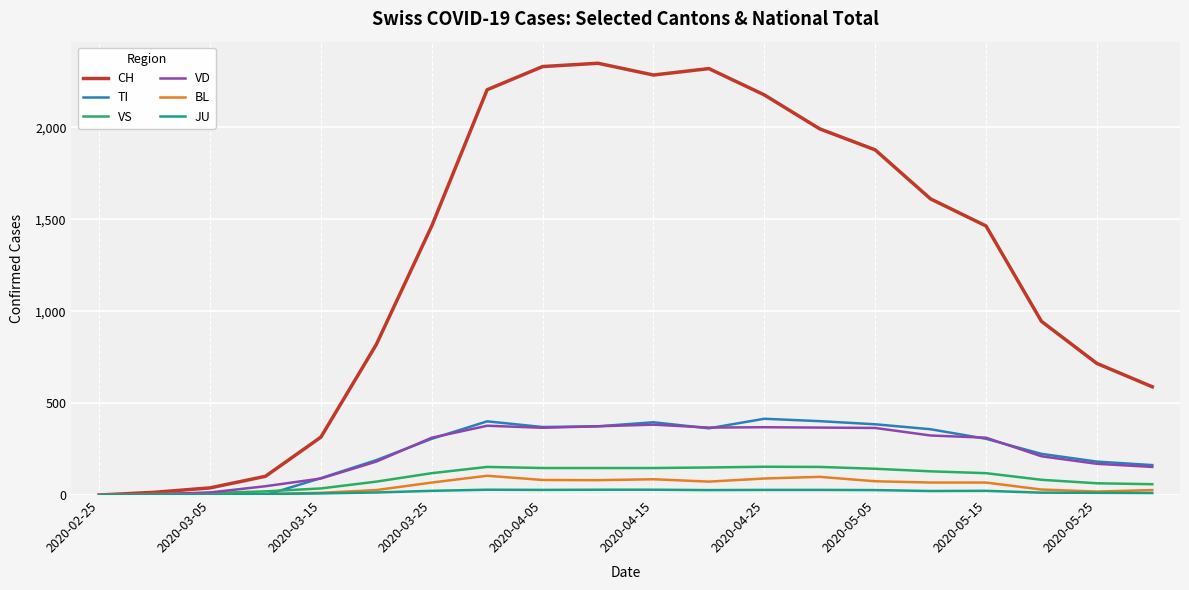

Which series has the largest range (max minus min)?

CH